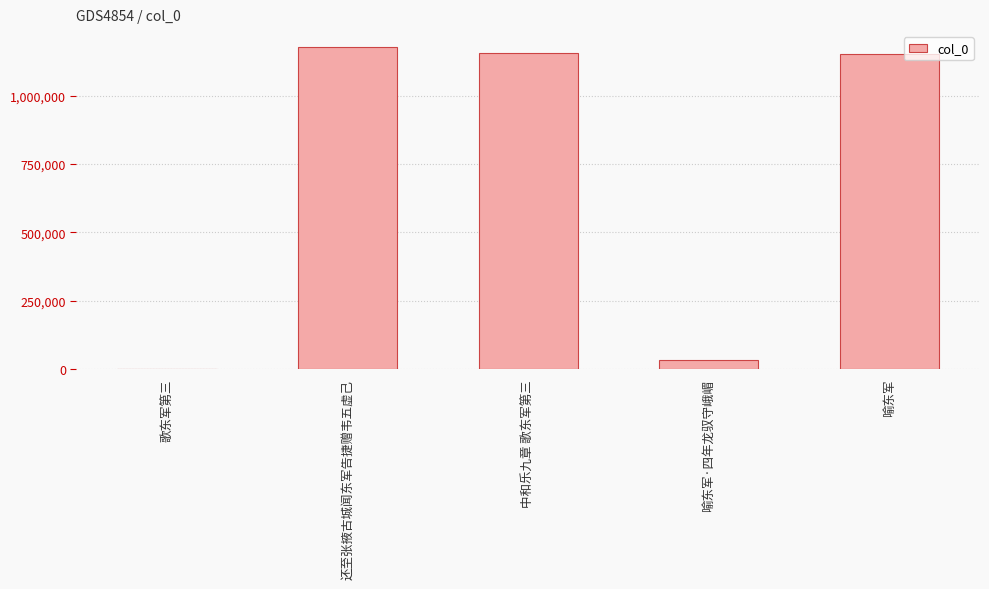

The value at 喻东军 is 1717593. True or false?

False